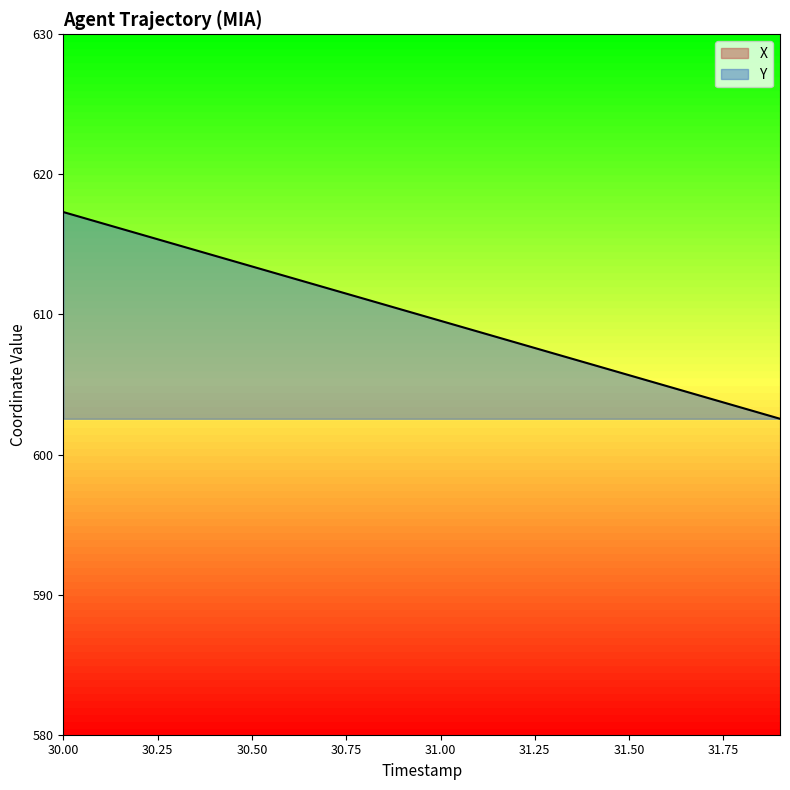

What position from the right is 31.2?

8